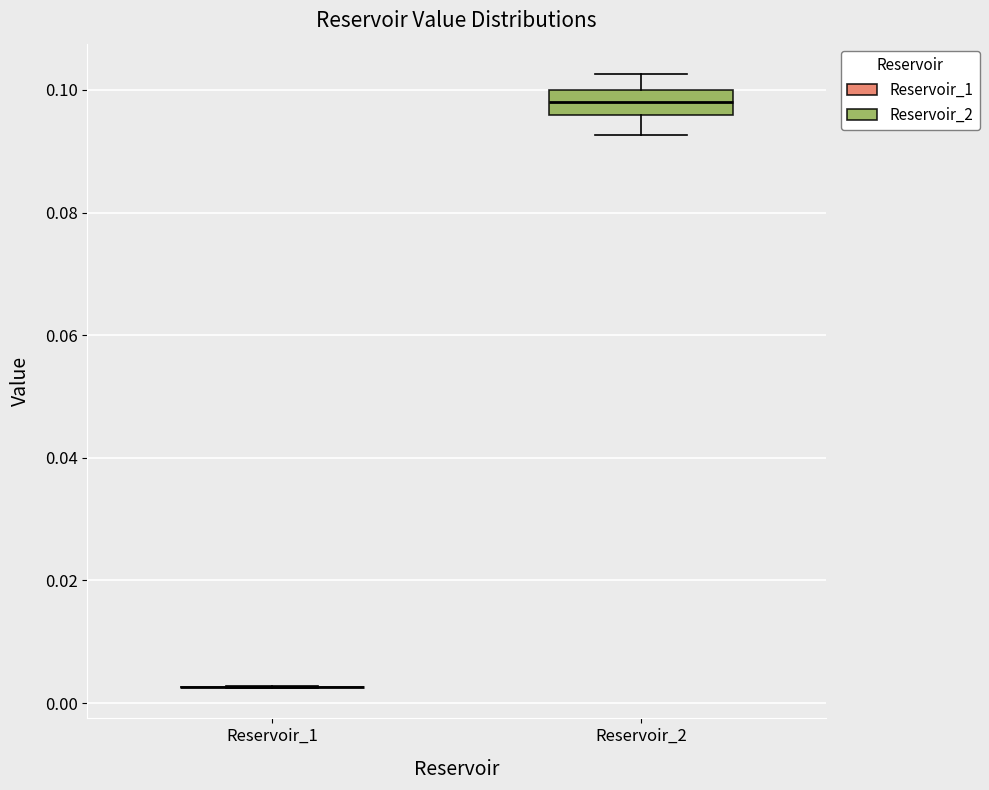

Reading left to right, read every box against the y-axis: the position of its median line, the range the box covers, and the ends of its whiskers. The values are not printed on the chart, so give them approximately, as read against the axis.

Reservoir_1: box collapsed to a line at 0.002, whiskers 0.002 to 0.002
Reservoir_2: median 0.098, box 0.096 to 0.100, whiskers 0.092 to 0.102